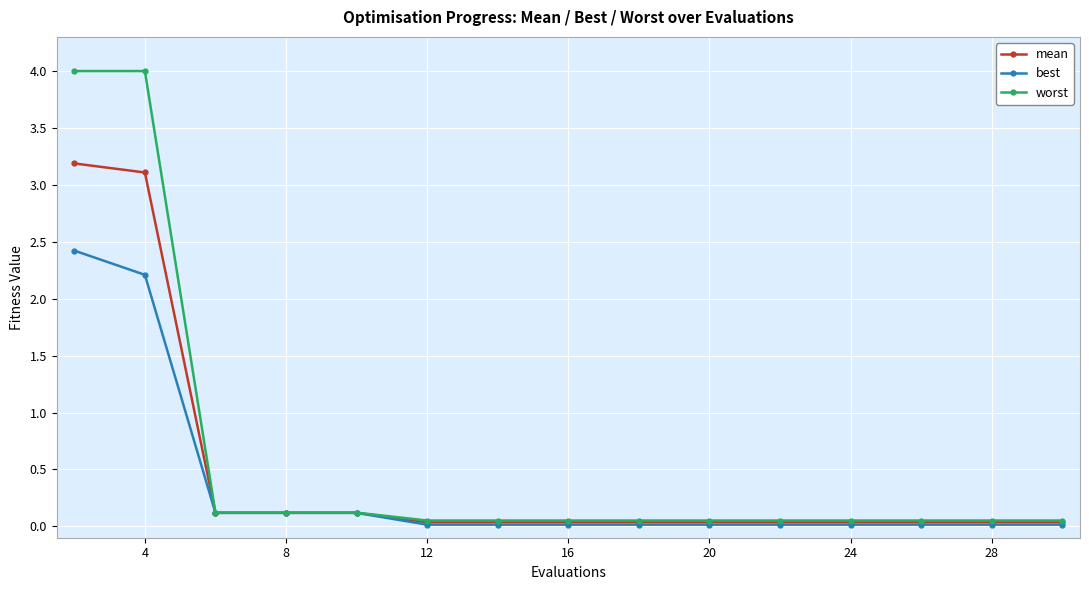

Which series has the largest range (max minus min)?

worst